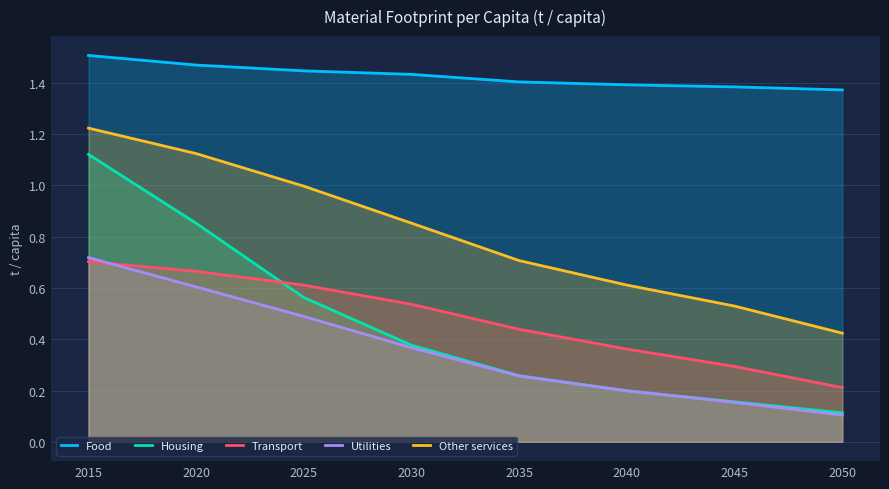

What is the difference between the Other services values at 2030 and 2020?

0.3